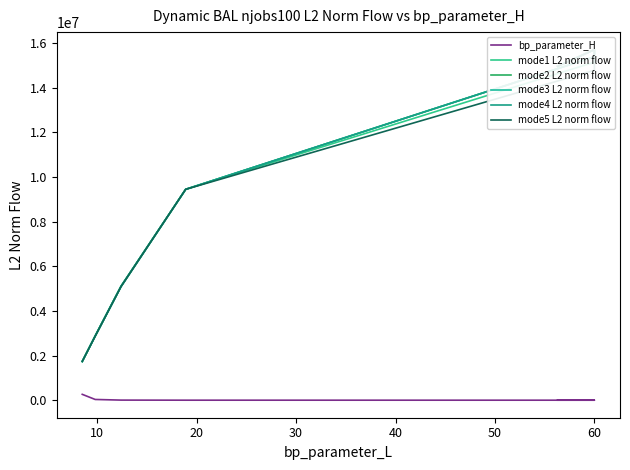

What is the sum of the mode2 L2 norm flow values at 10 and 50?

18127118.4